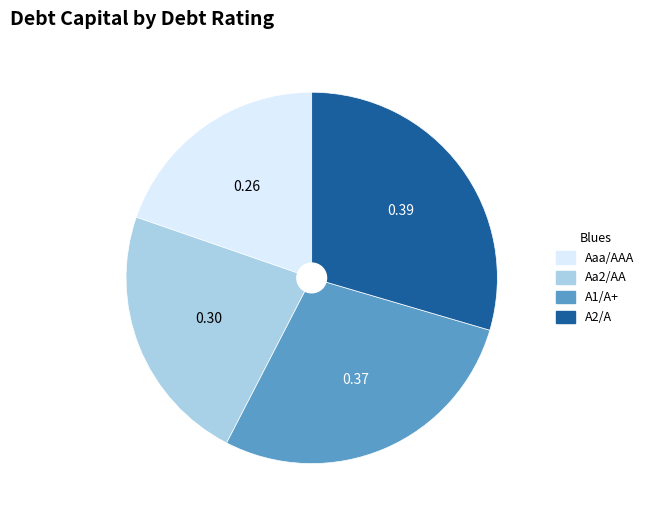

Which category has the smallest portion of the pie?

Aaa/AAA